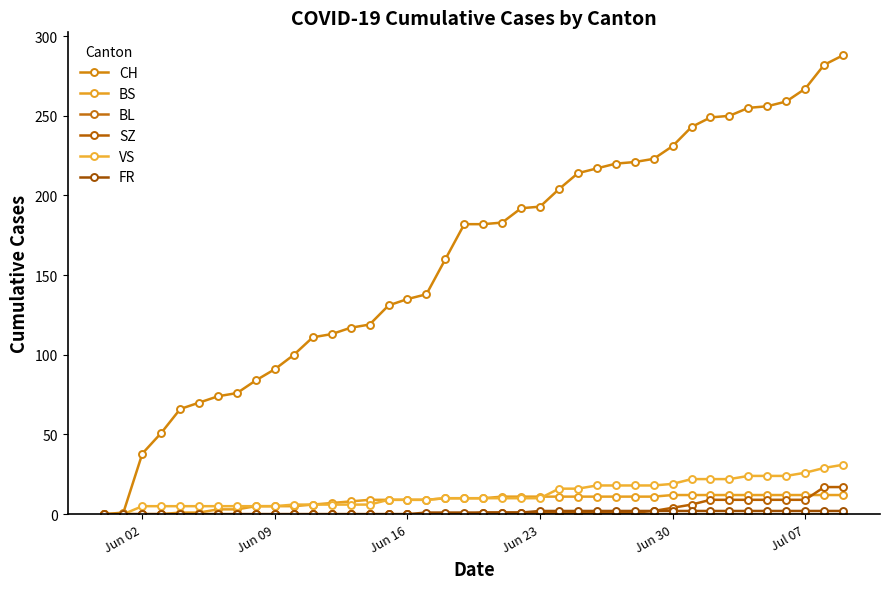

Is this an area chart (filled region under the line)?

No